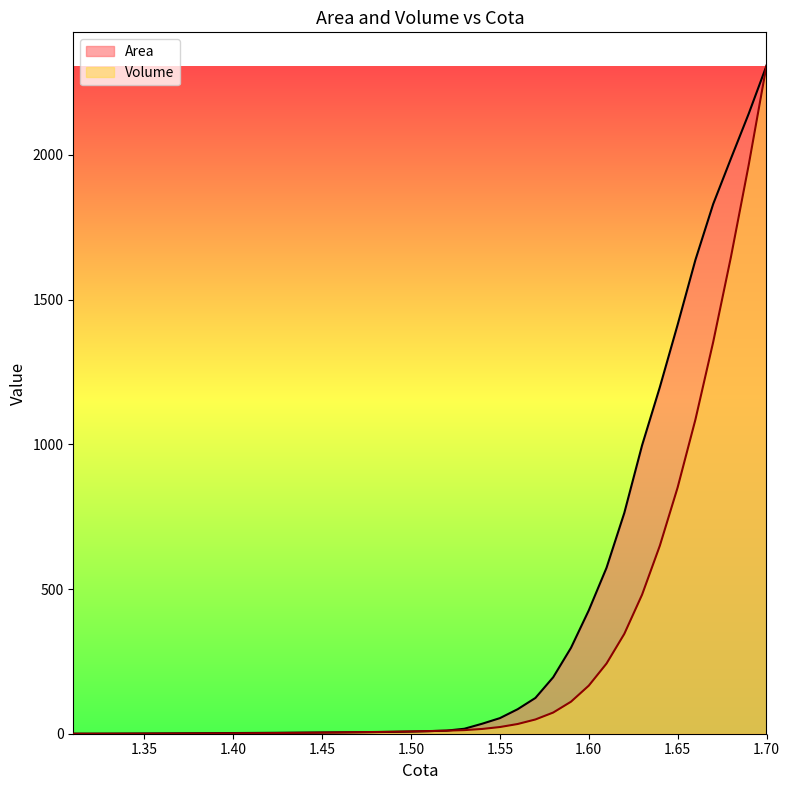

True or false: Volume has a value of 242.5 at 1.61.

True